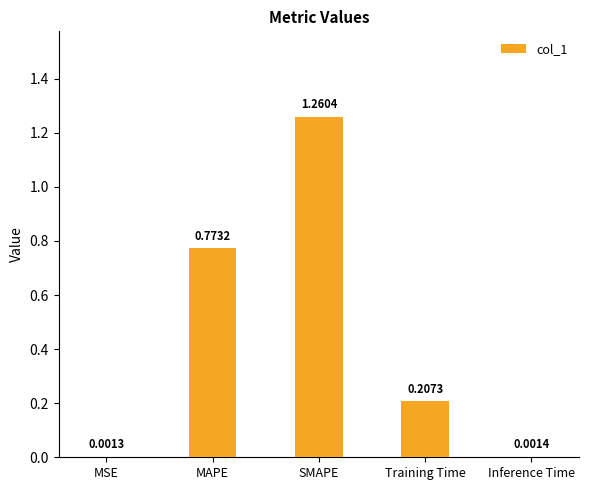

Where is the data nearest to the value 0?

MSE